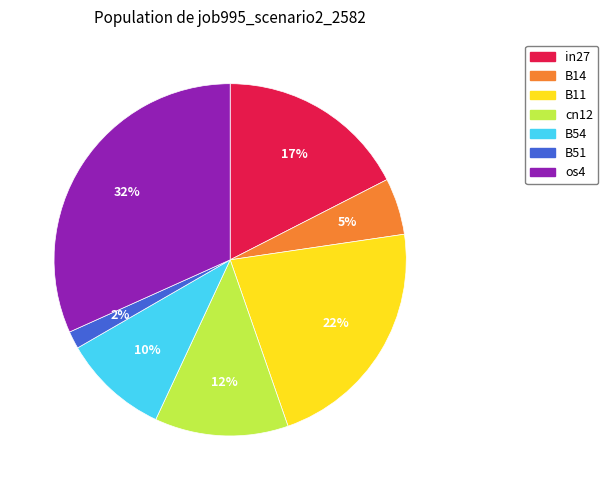

True or false: B51 accounts for 2% of the total.

True